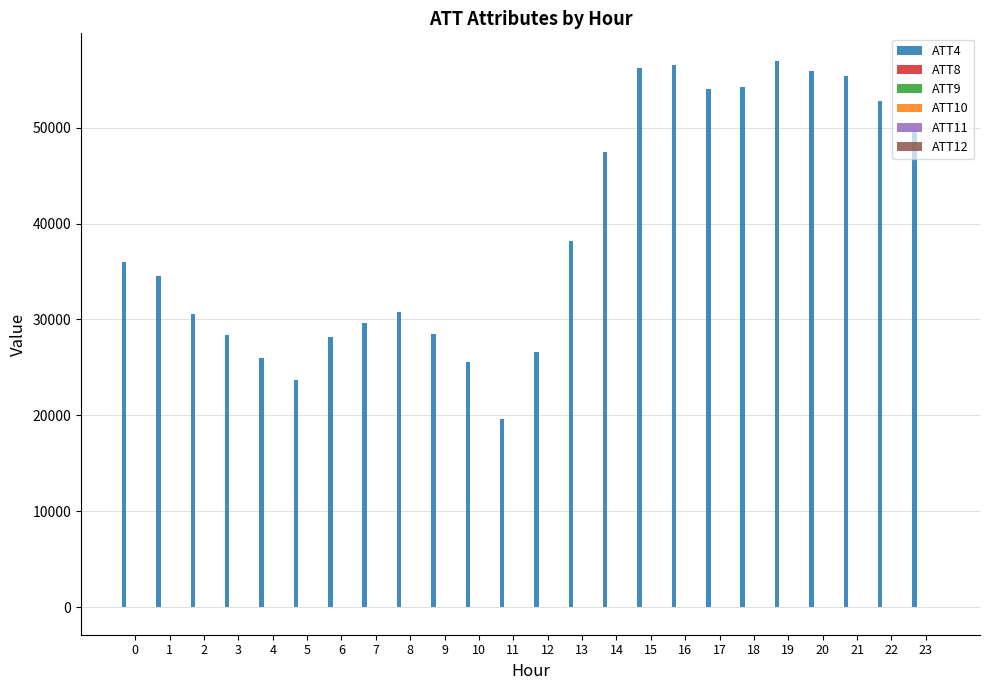

The ATT4 series shows 28400.0 at 3. True or false?

True